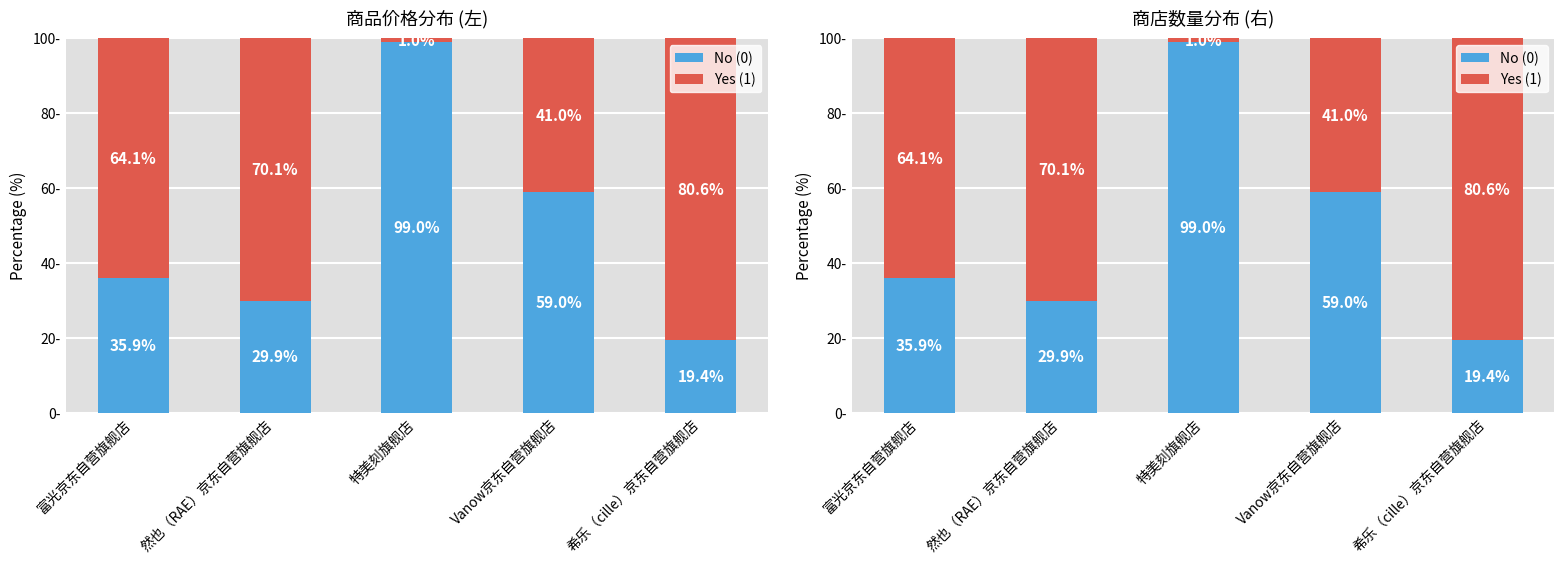

At which label does No (0) first exceed 35?

富光京东自营旗舰店